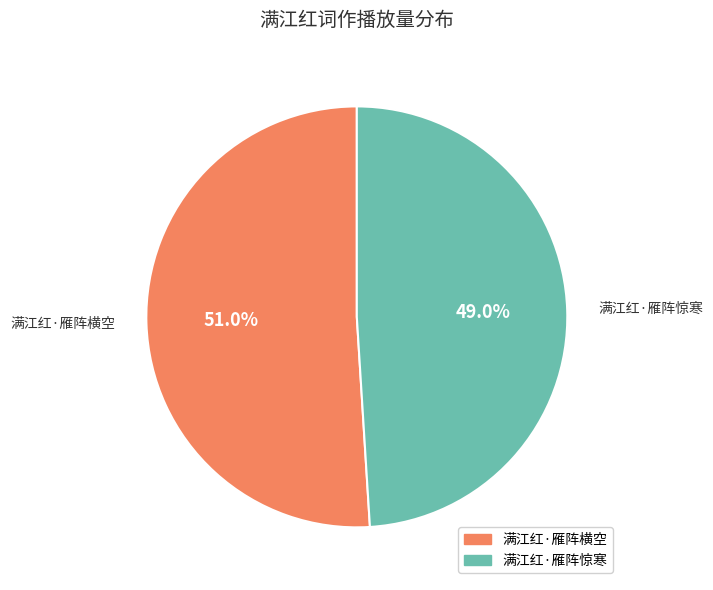

What is the ratio of the value at 满江红·雁阵惊寒 to the value at 满江红·雁阵横空?

1.0